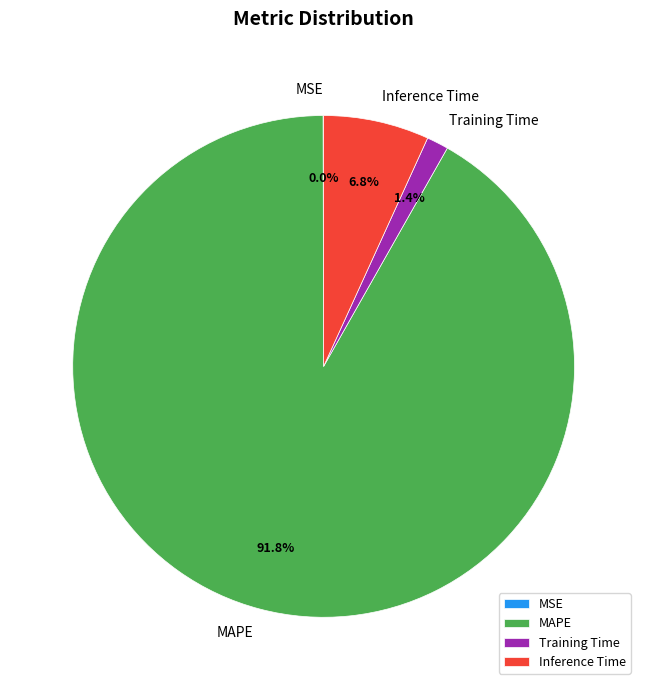

What is the largest slice in the pie chart?

MAPE